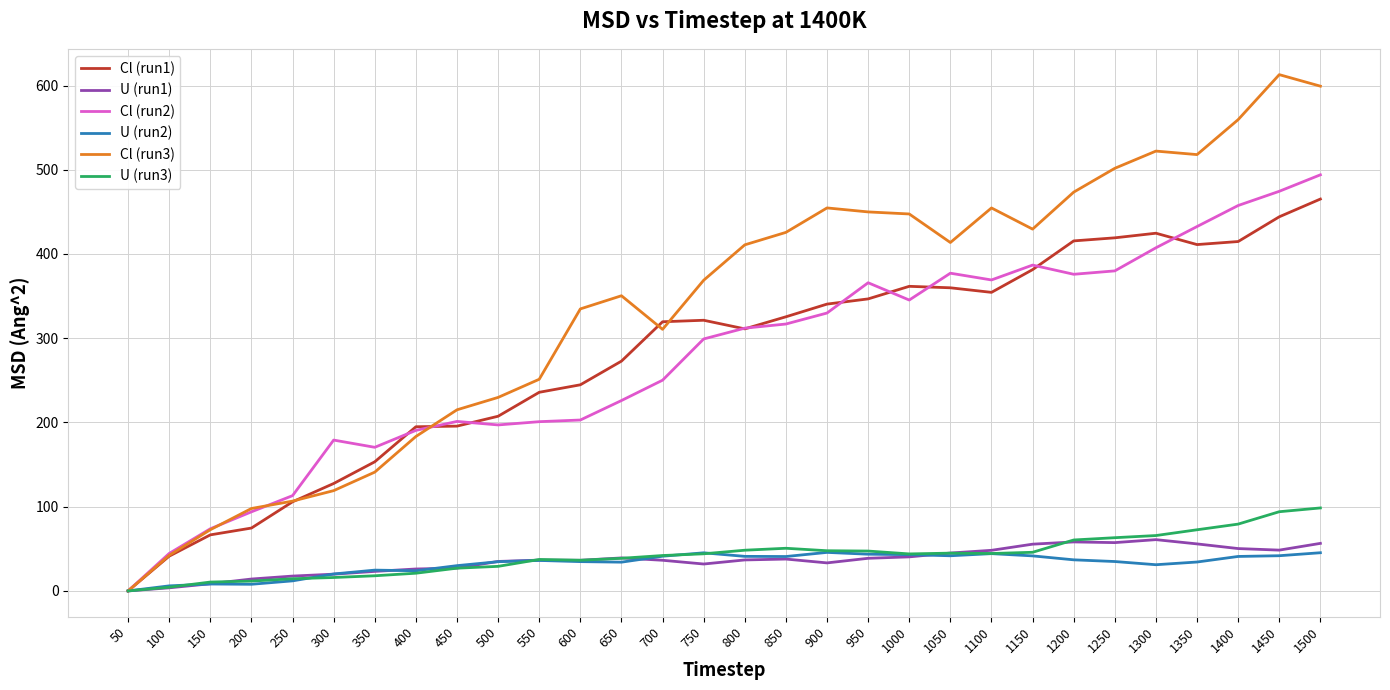

Is the value of U (run2) at 1500 greater than the value of Cl (run1) at 150?

No